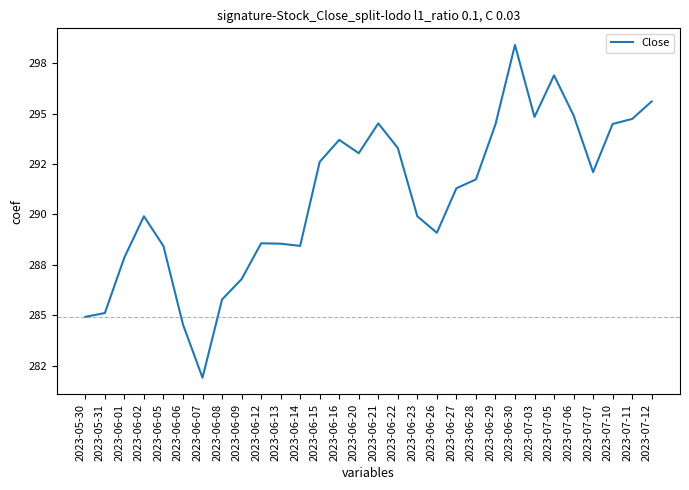

Where does the data first go above 291?

2023-06-15